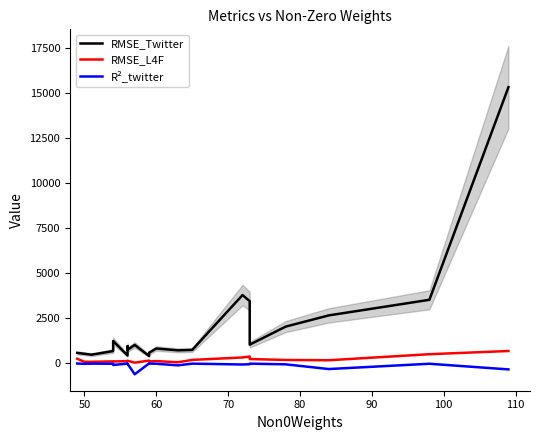

True or false: R²_twitter and RMSE_L4F intersect in this chart.

False